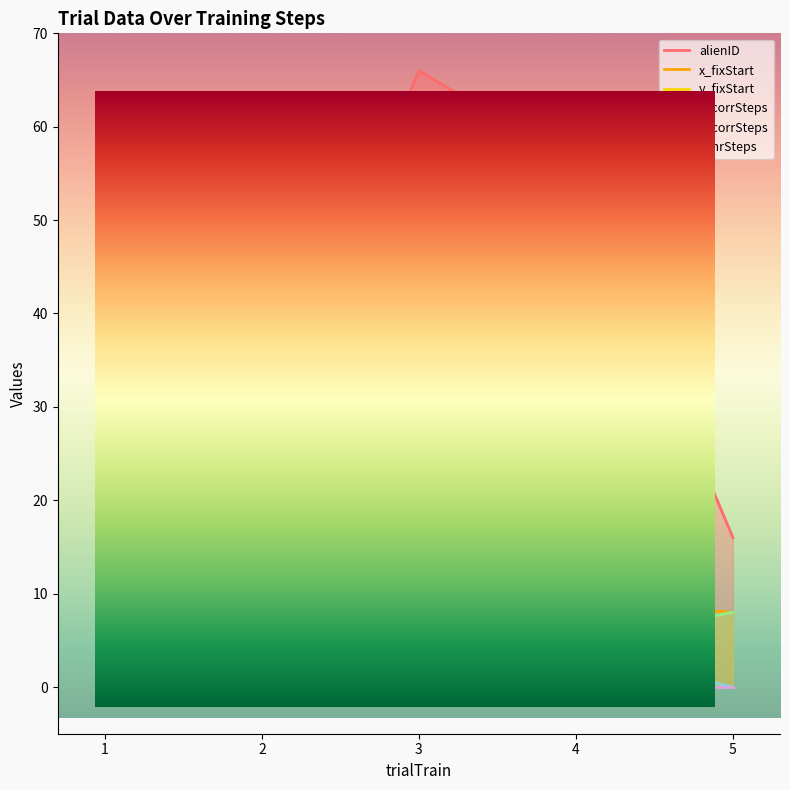

The x_corrSteps series shows 8 at 5. True or false?

True